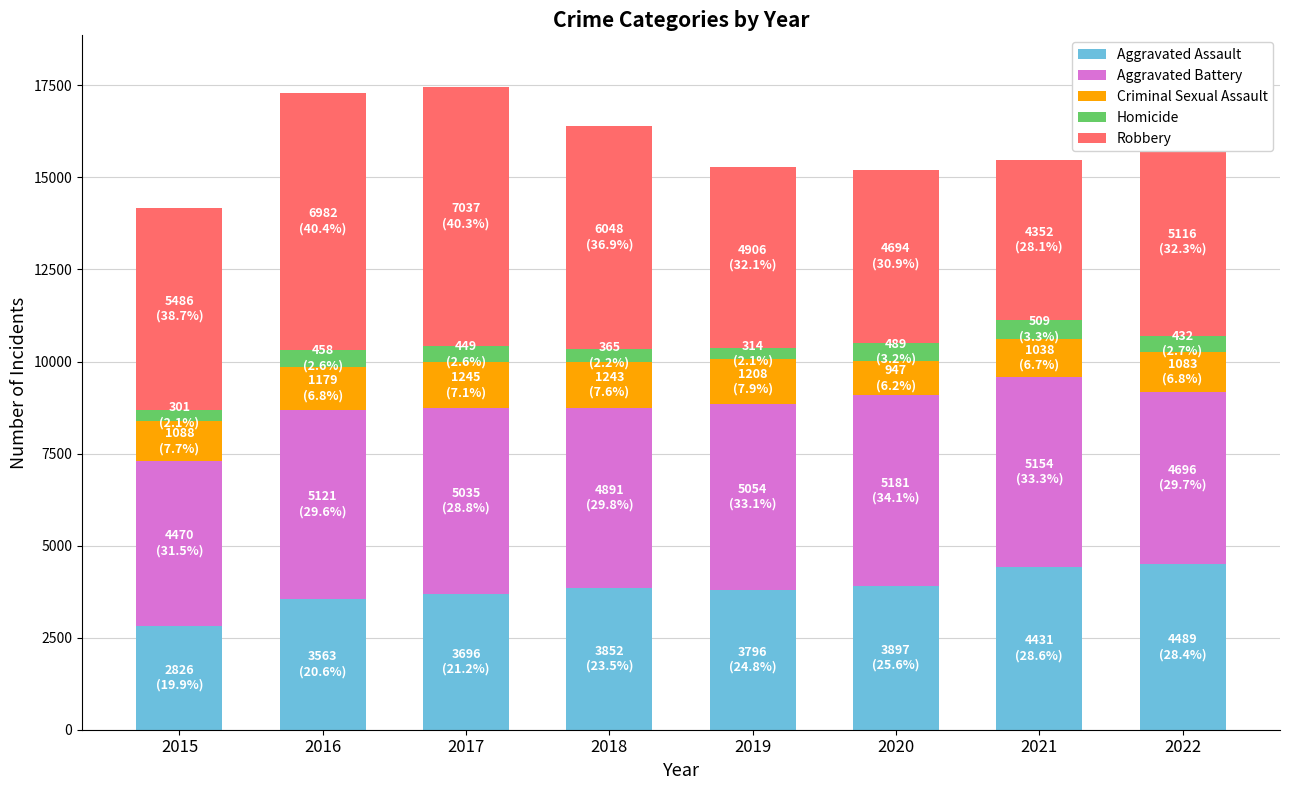

What is the total value across all series at 2022?

15816